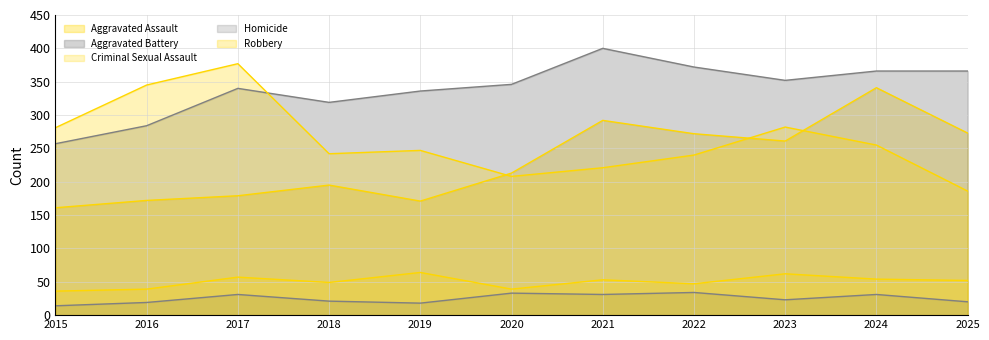

At 2022, list the series in order from smallest to largest.

Homicide, Criminal Sexual Assault, Robbery, Aggravated Assault, Aggravated Battery